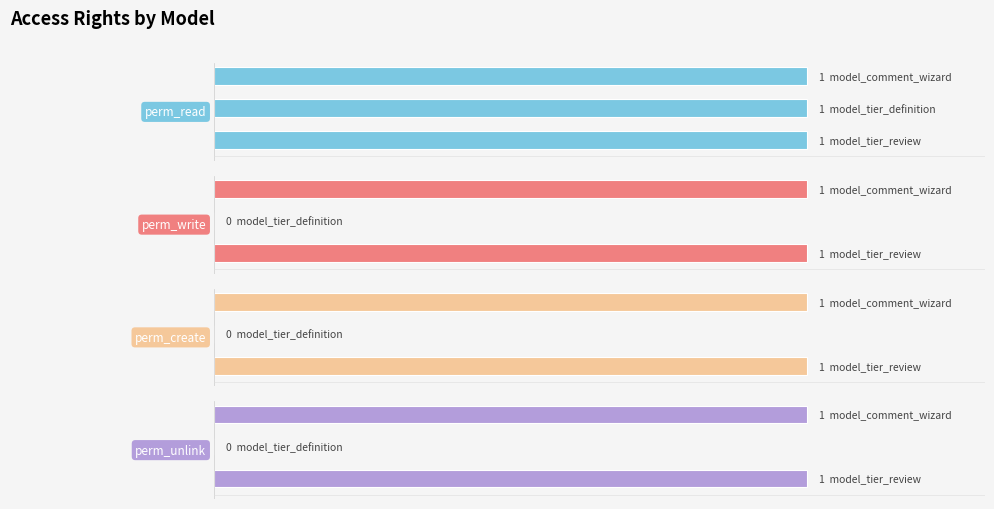

What is the difference between the maximum and minimum values in the perm_write series?

1.0